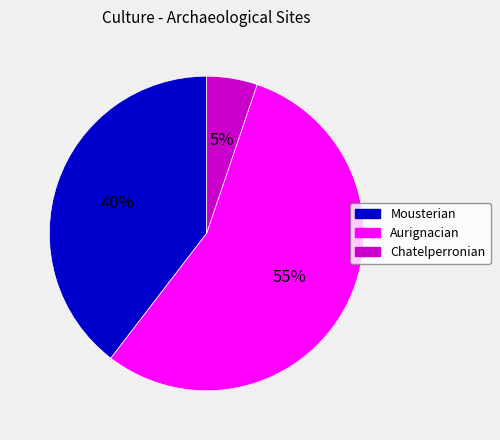

Is the sum of Mousterian and Aurignacian greater than half?

Yes